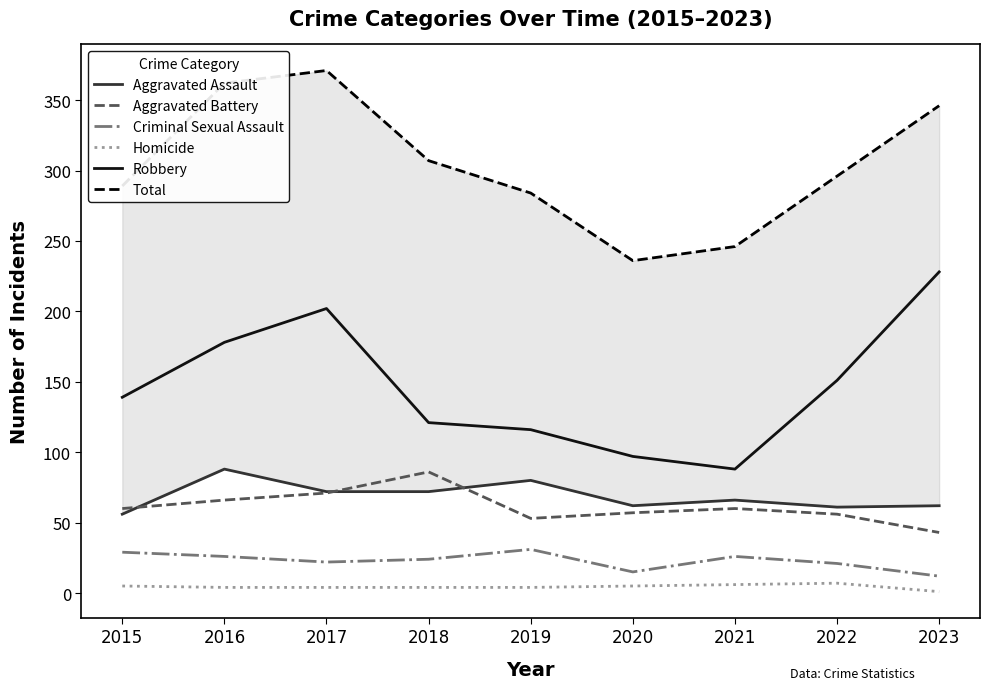

What are all the series names shown in the legend?

Aggravated Assault, Aggravated Battery, Criminal Sexual Assault, Homicide, Robbery, Total